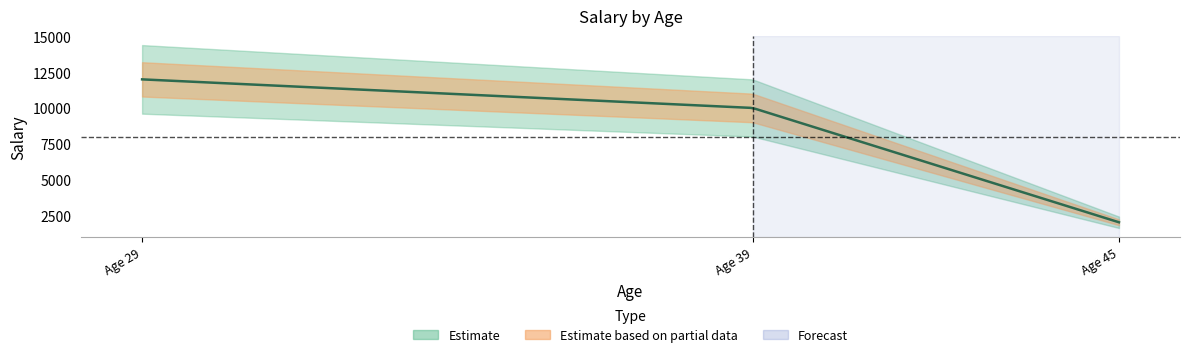

Rank the categories by value from lowest to highest.

45, 39, 29